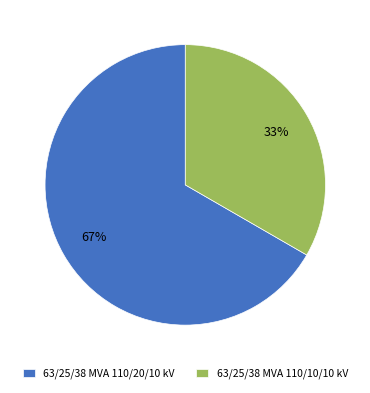

How many segments does this pie chart have?

2